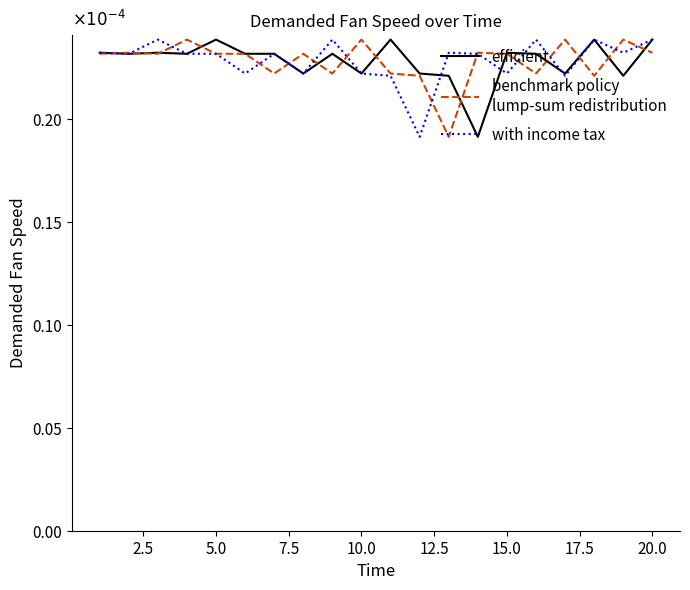

Does the chart display data point markers on the line(s)?

No